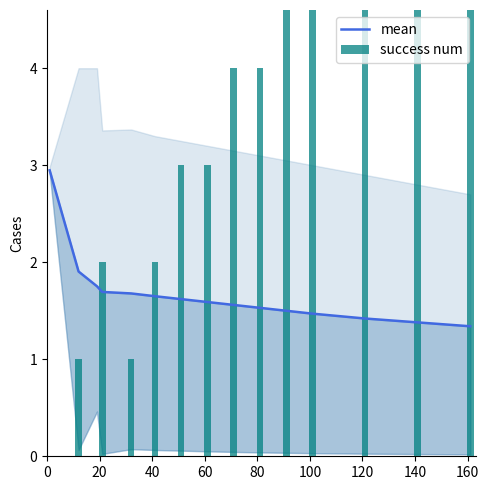

Does the chart contain any negative values?

No